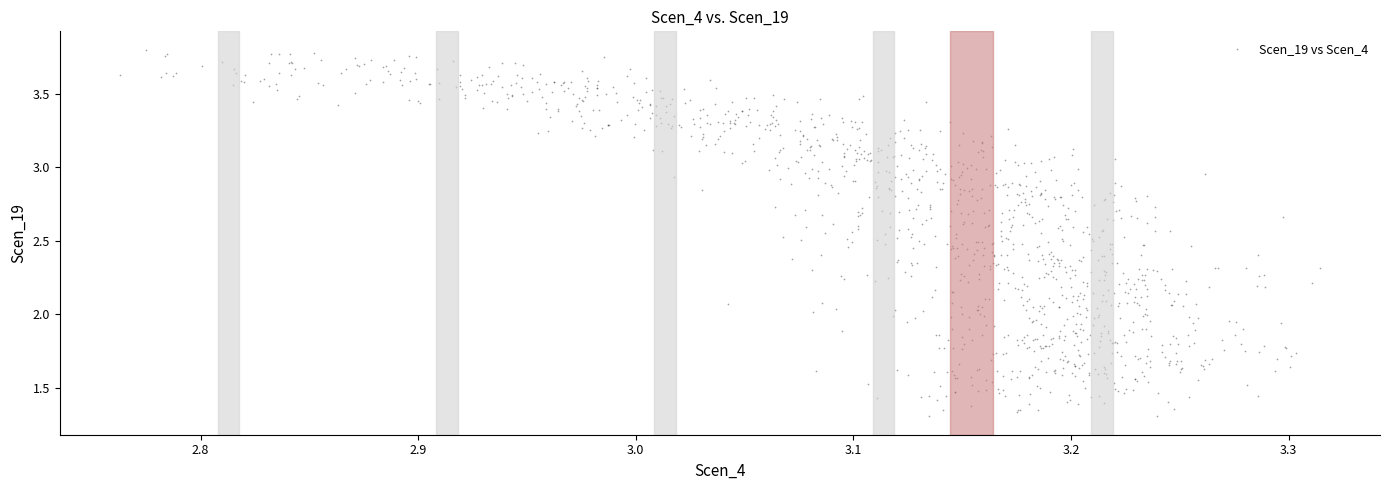

Count the number of points in this scatter plot.

1200